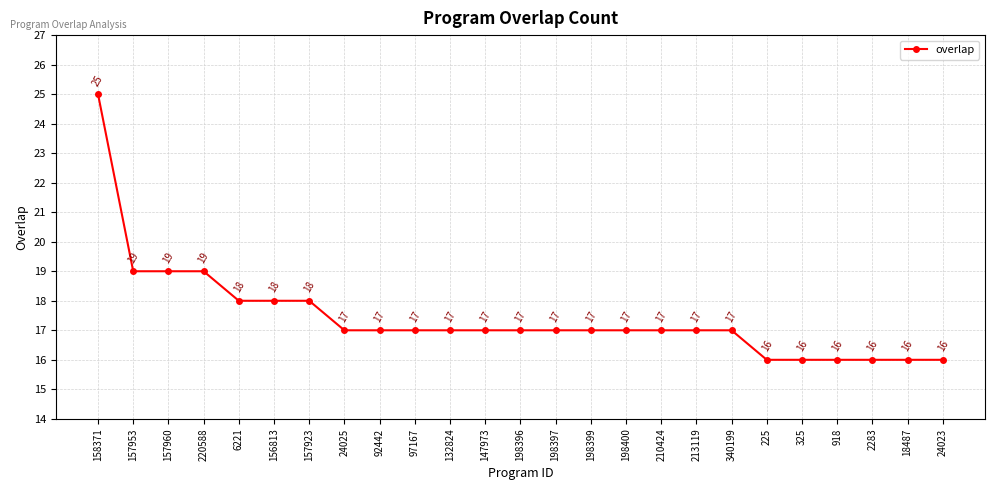

What is the maximum value shown in the chart?

25